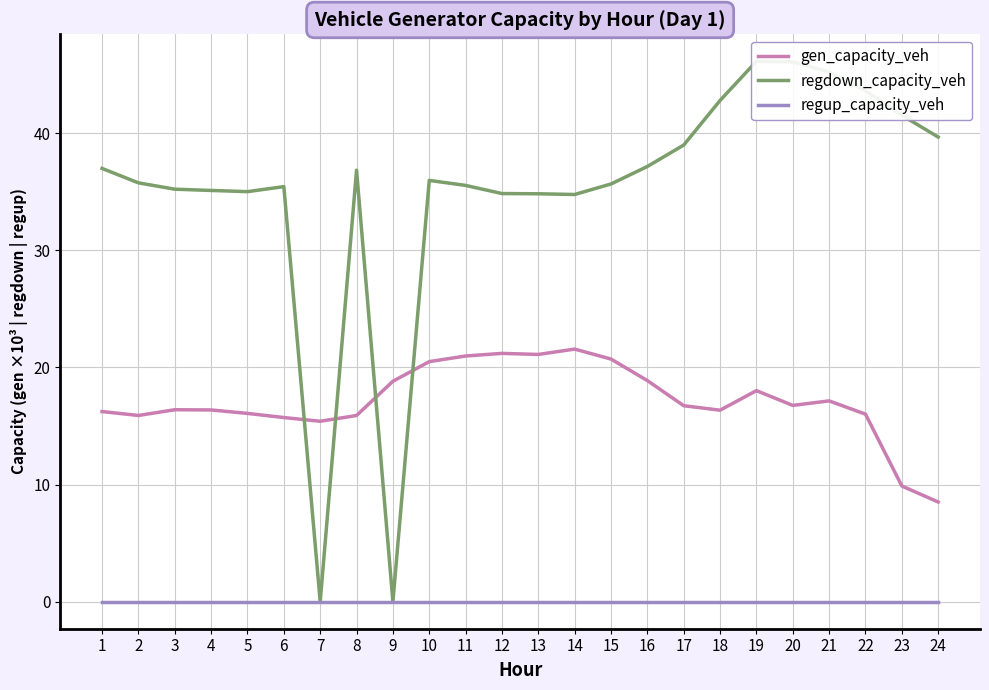

In regdown_capacity_veh, how many points are lower than both neighbors (excluding endpoints)?

4